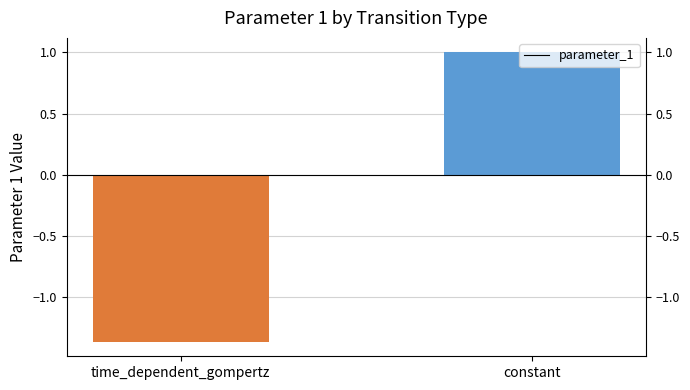

Rank the categories by value from lowest to highest.

time_dependent_gompertz, constant